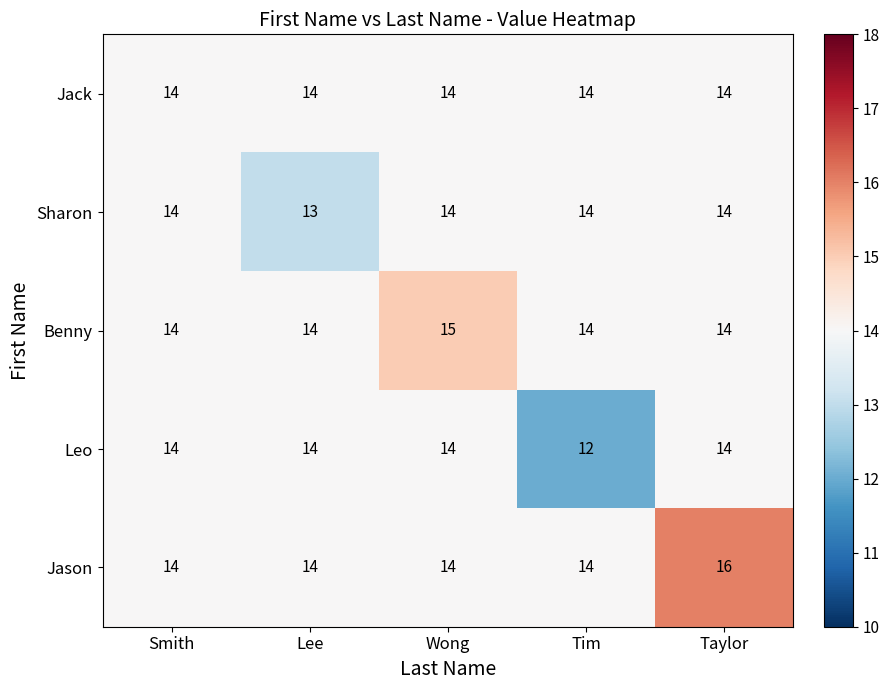

Is it true that Leo equals 18 at Taylor?

False